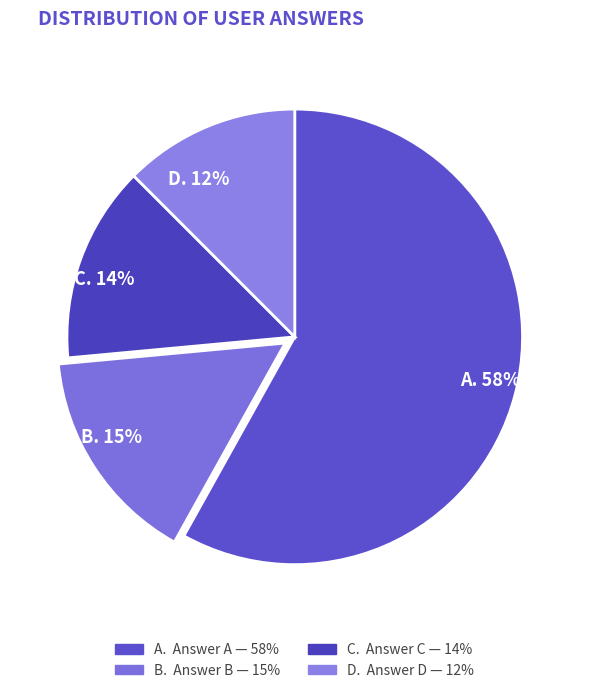

Rank the categories by value from lowest to highest.

D. 12%, C. 14%, B. 15%, A. 58%